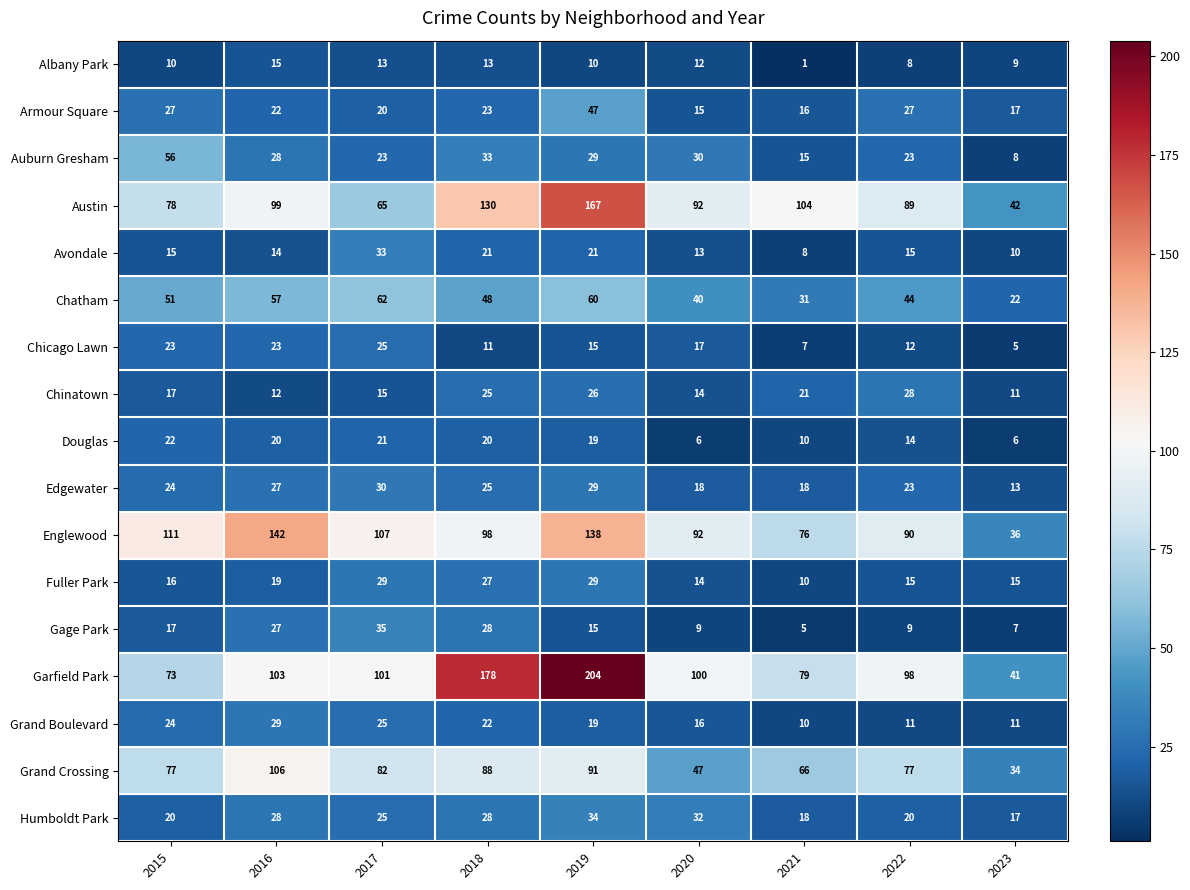

How many categories are shown in the chart?

9